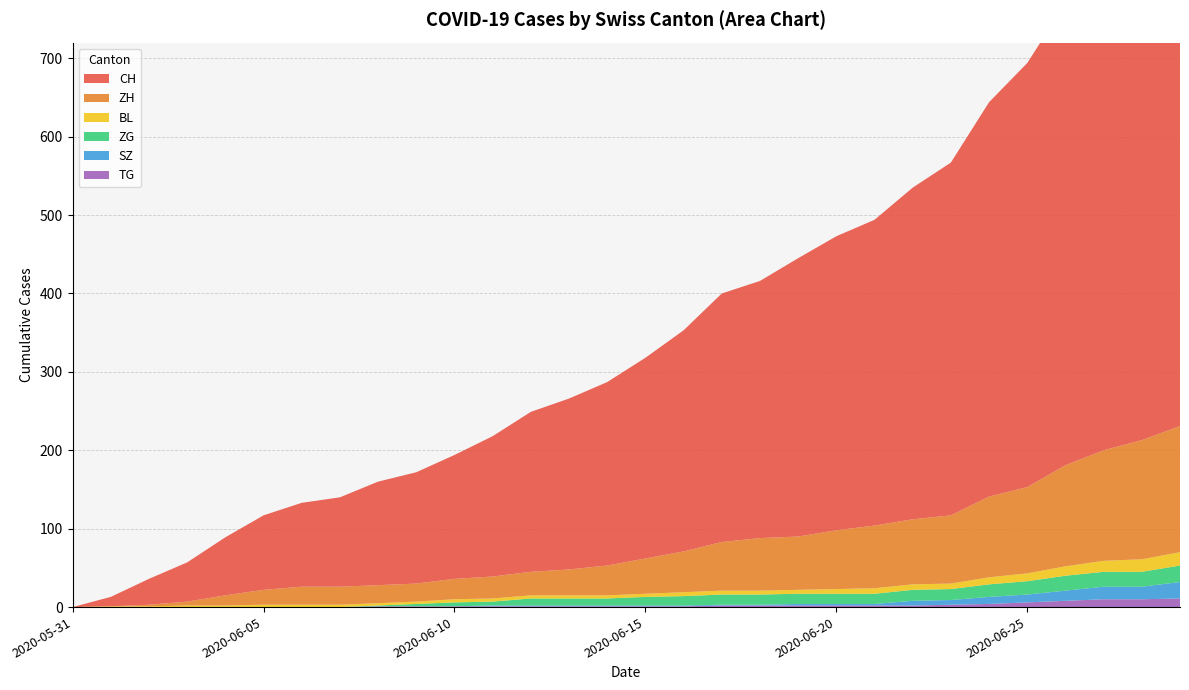

Reading right to left, what are all the values shown in this chart?

CH: 680	626	610	589	541	503	450	423	390	375	355	328	317	282	256	234	218	204	179	158	142	132	114	107	95	74	50	33	12	0
ZH: 161	152	141	129	110	103	87	83	80	75	68	67	62	52	45	38	33	30	28	26	23	23	23	23	19	13	5	2	0	0
BL: 17	16	14	12	10	9	7	7	7	6	5	5	5	5	4	4	4	4	4	4	3	3	3	3	3	2	2	1	1	0
ZG: 21	19	19	19	17	16	14	14	13	13	13	13	13	12	11	9	9	9	5	5	3	1	0	0	0	0	0	0	0	0
SZ: 21	16	16	13	10	9	6	6	2	2	2	1	1	1	1	1	1	1	1	0	0	0	0	0	0	0	0	0	0	0
TG: 11	10	10	8	6	4	3	2	2	2	2	2	2	1	1	1	1	1	1	1	1	1	0	0	0	0	0	0	0	0